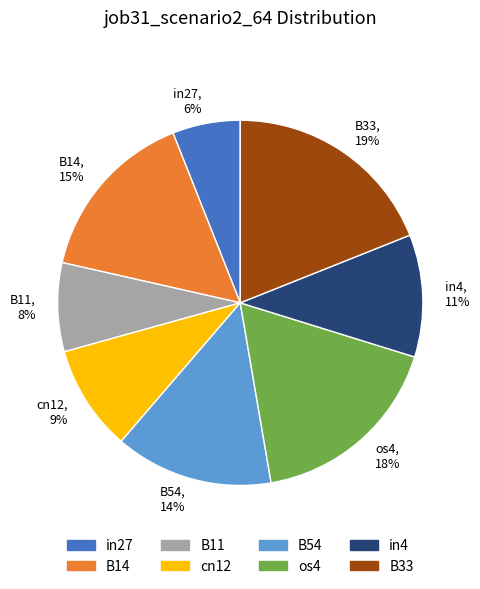

Do in27 and B11 together represent more than half of the pie?

No